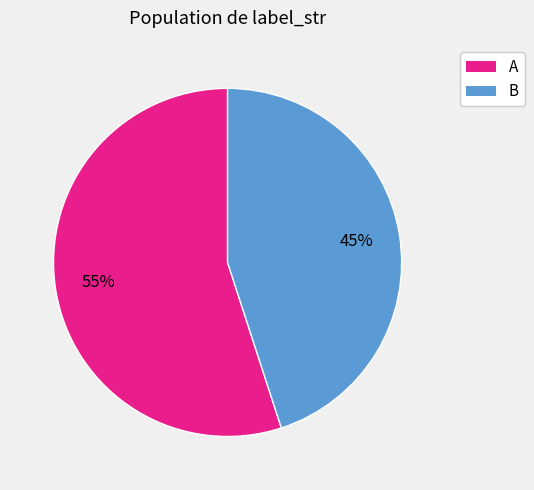

Combined, do A and B account for over 50%?

Yes